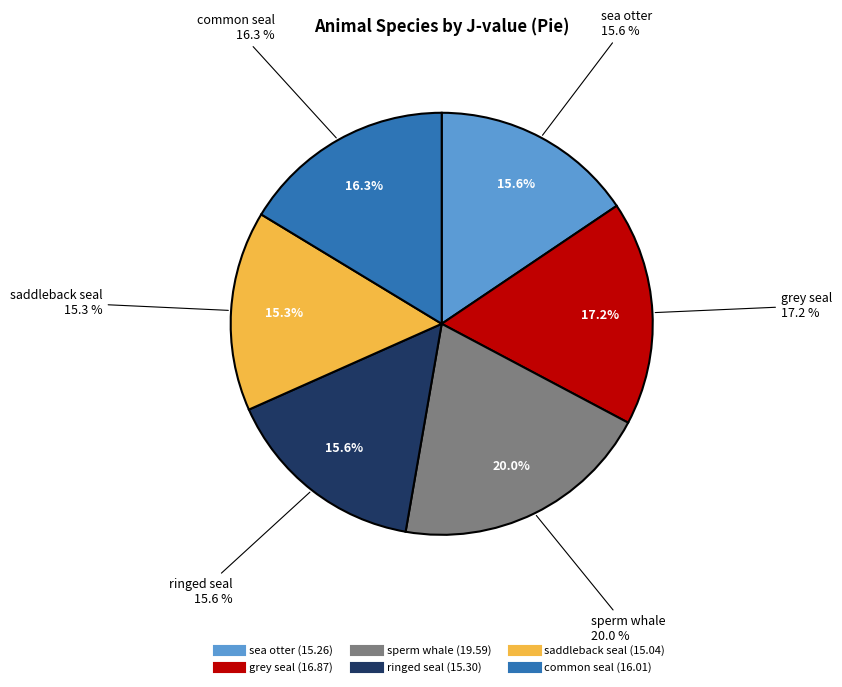

Does saddleback seal represent more than half of the total?

No